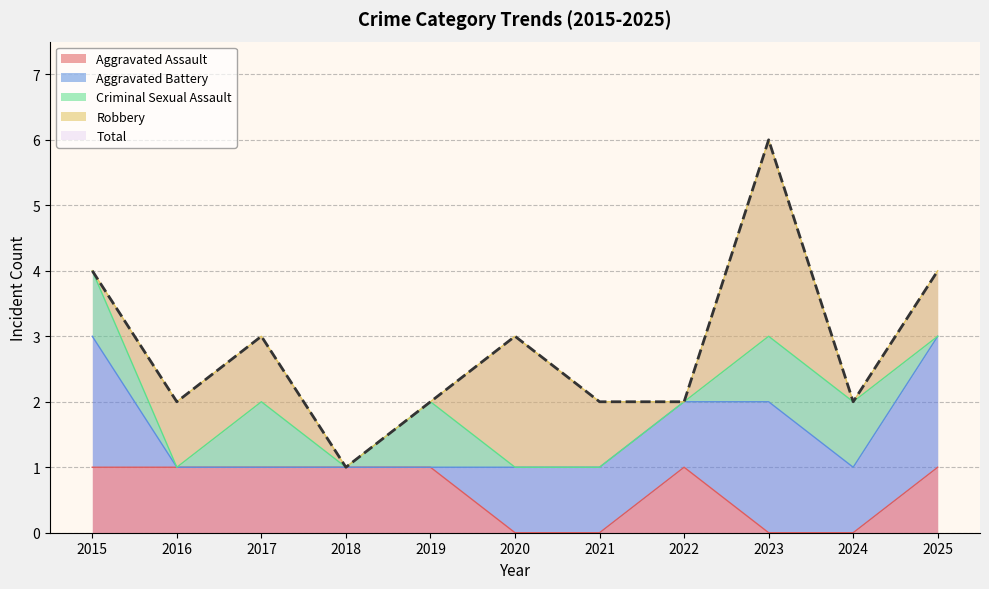

The Aggravated Battery series shows 0 at 2018. True or false?

True